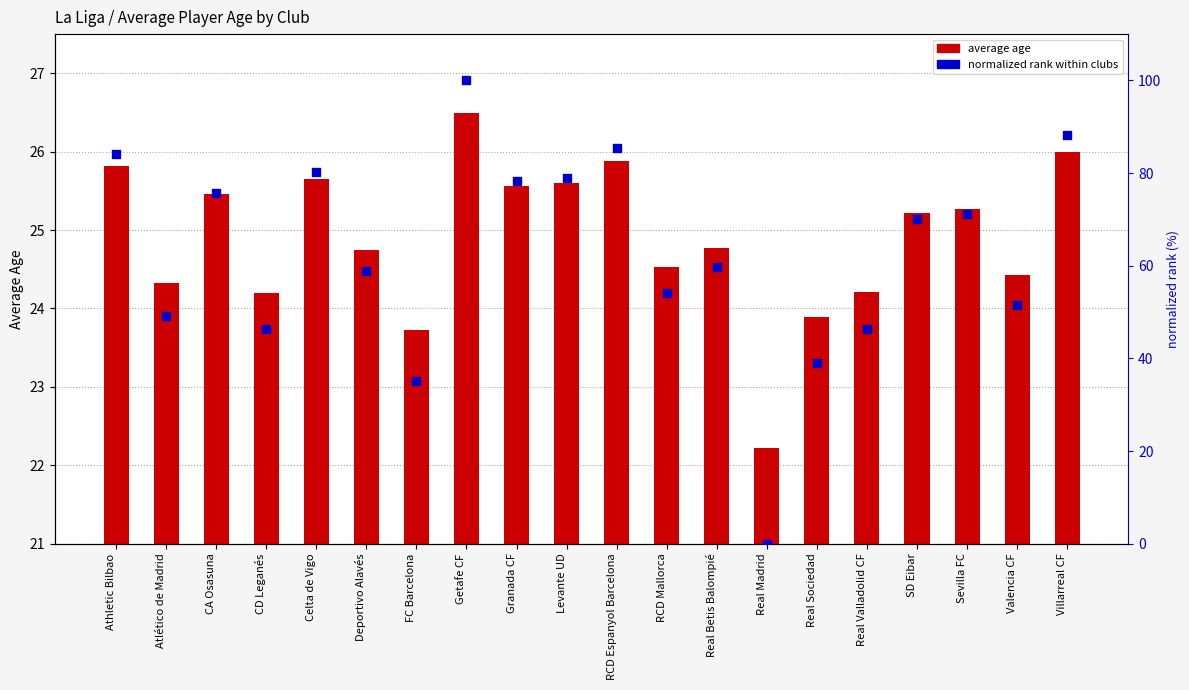

At which category is the sum across all series the highest?

Getafe CF